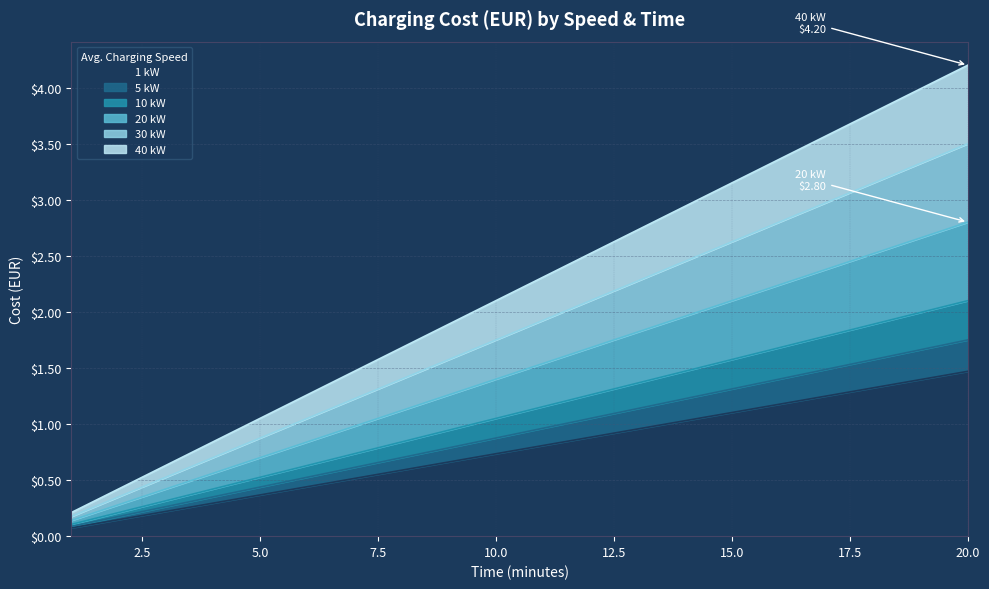

Does the chart have visible grid lines?

Yes